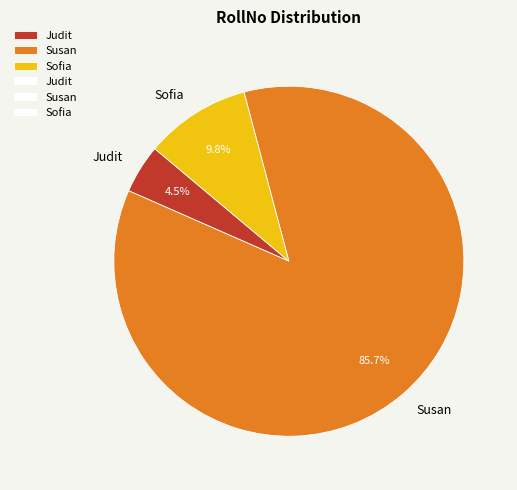

Approximately how many times larger is the value at Judit compared to Susan?

0.1